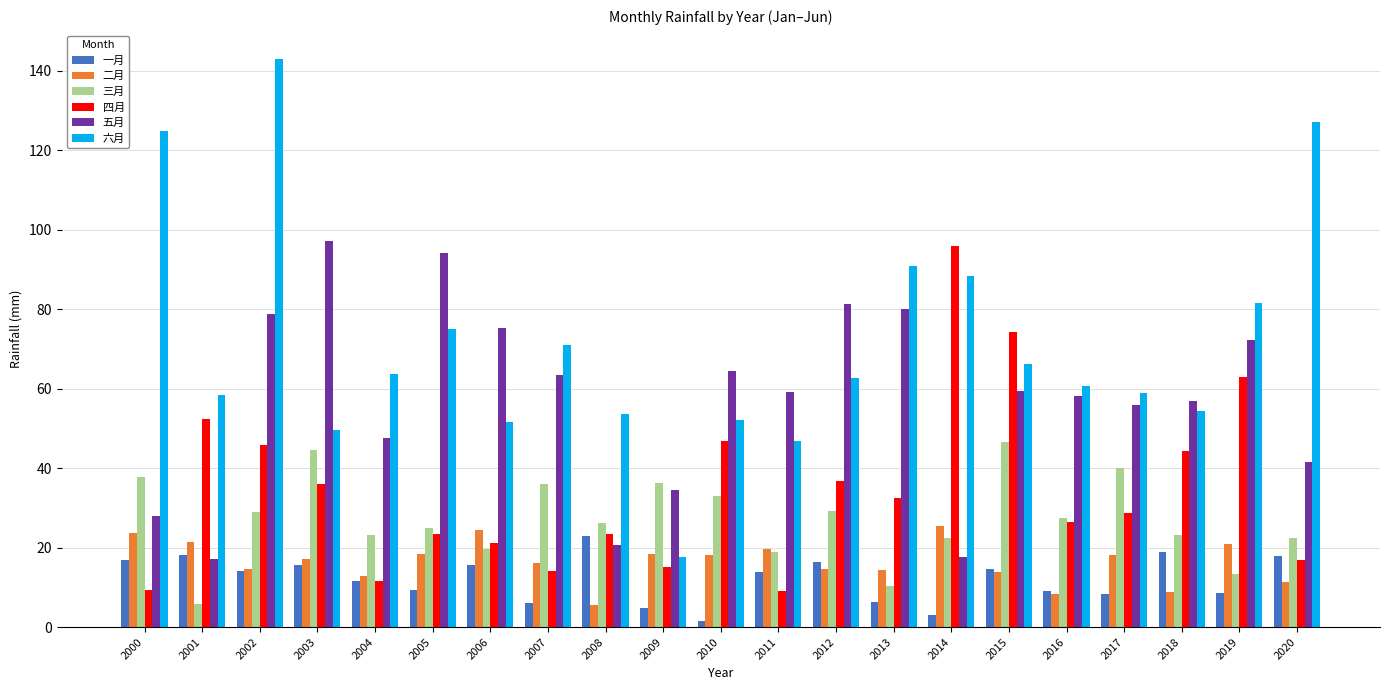

At how many categories does at least one series exceed 101?

3